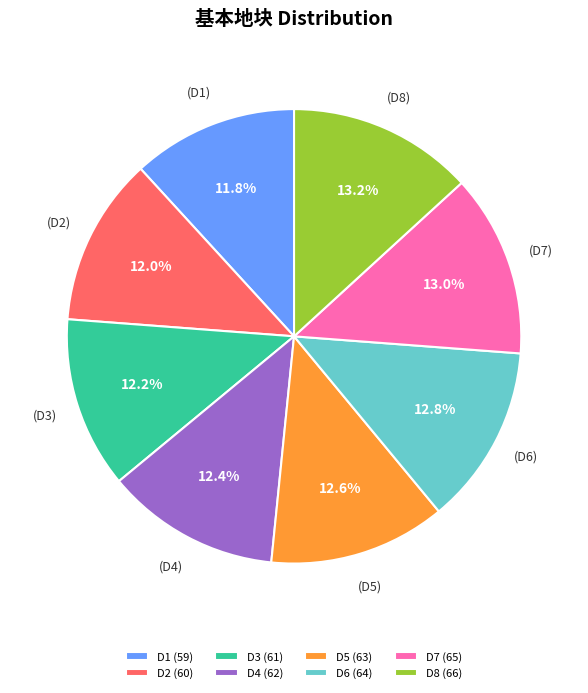

Do D6 and D7 together represent more than half of the pie?

No